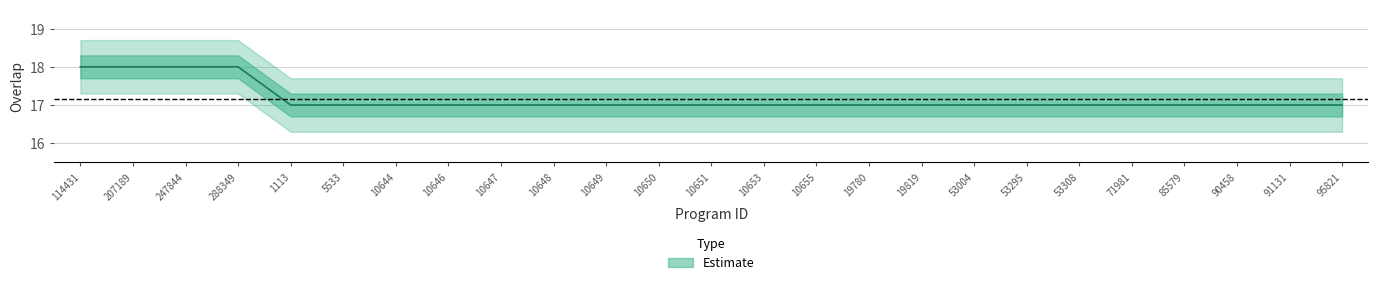

What is the smallest value displayed?

17